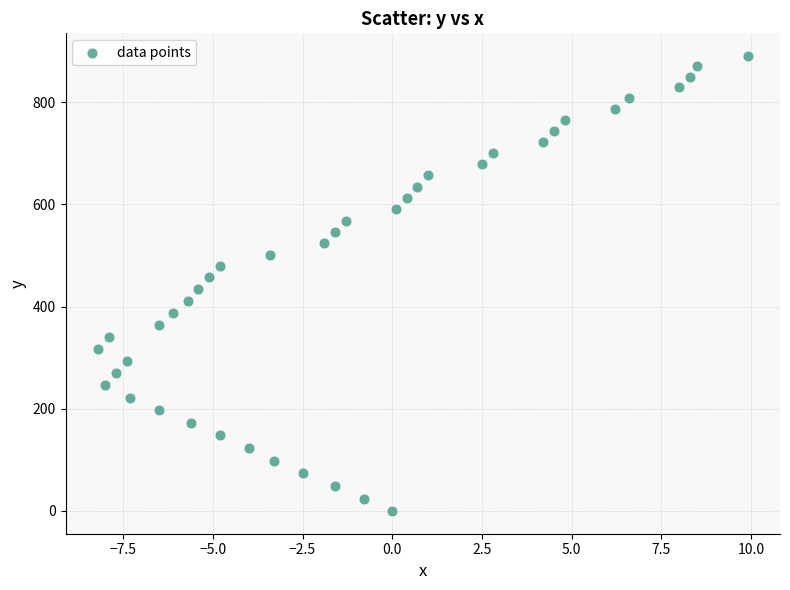

What is the range of Y values (max minus min)?

890.1